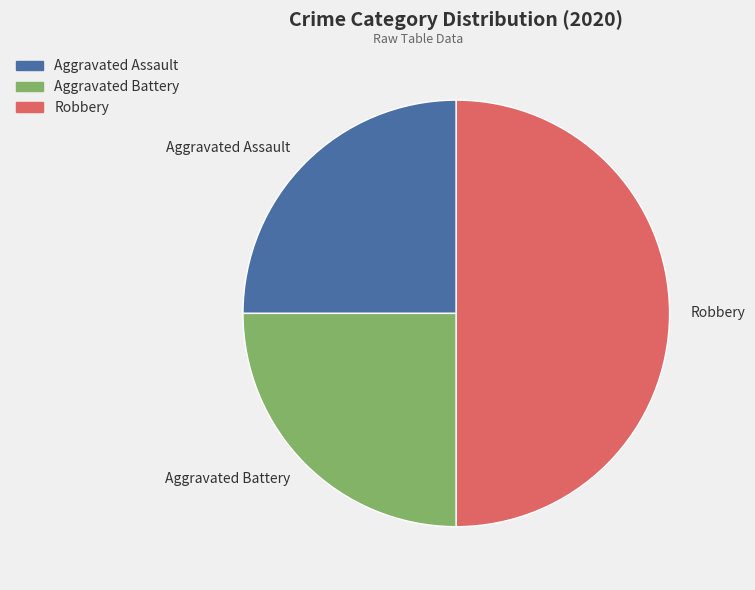

Is the sum of Aggravated Battery and Robbery greater than half?

Yes